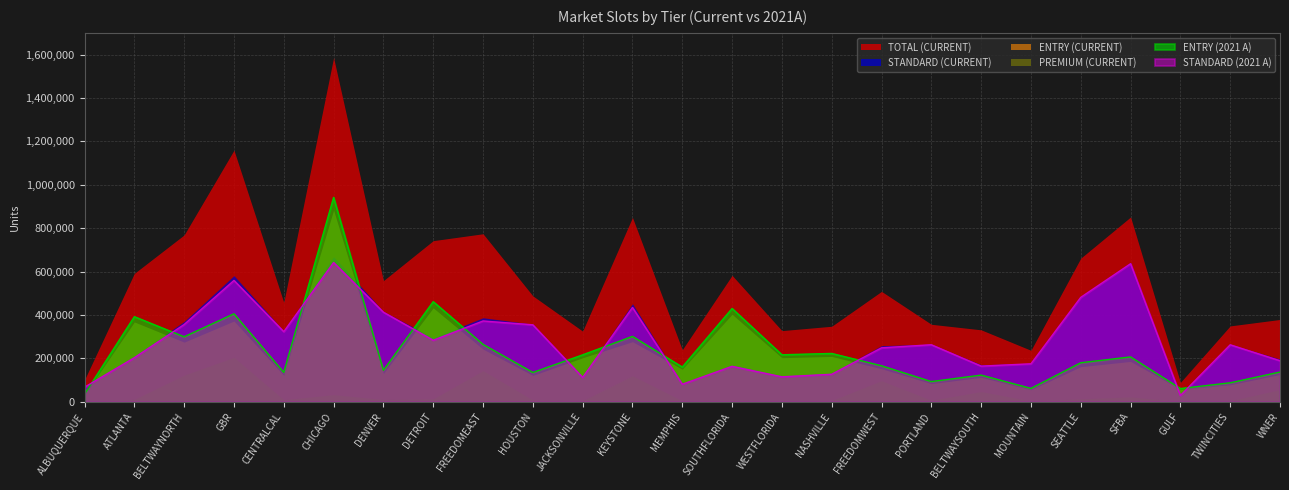

What are all the series names shown in the legend?

TOTAL (CURRENT), STANDARD (CURRENT), ENTRY (CURRENT), PREMIUM (CURRENT), ENTRY (2021 A), STANDARD (2021 A)